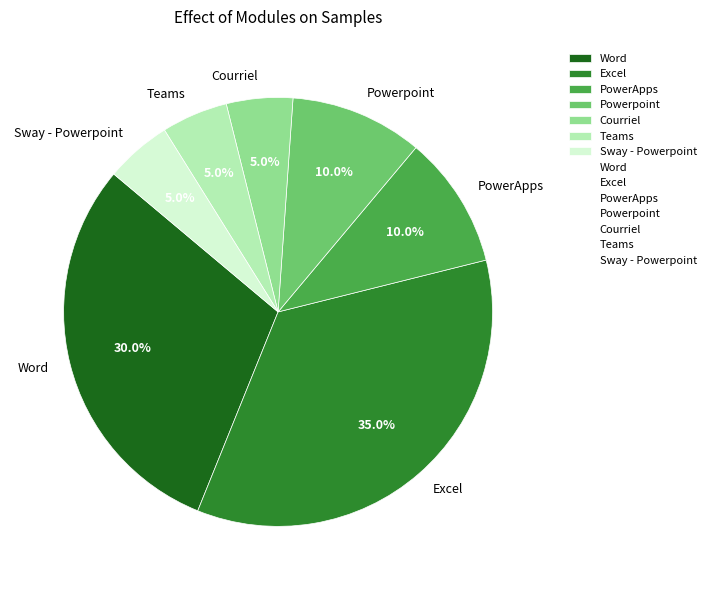

Combined, what portion of the pie is Powerpoint and Teams?

15.0%